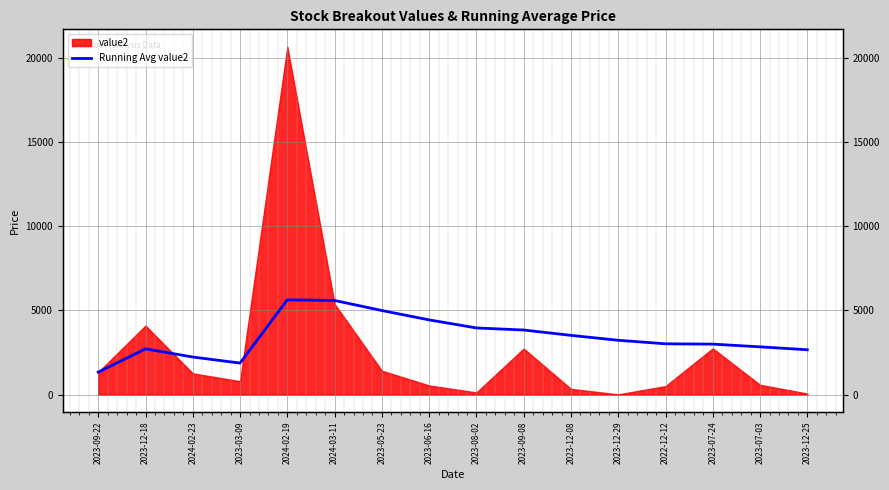

What is the approximate value at 2024-02-23?

2231.0